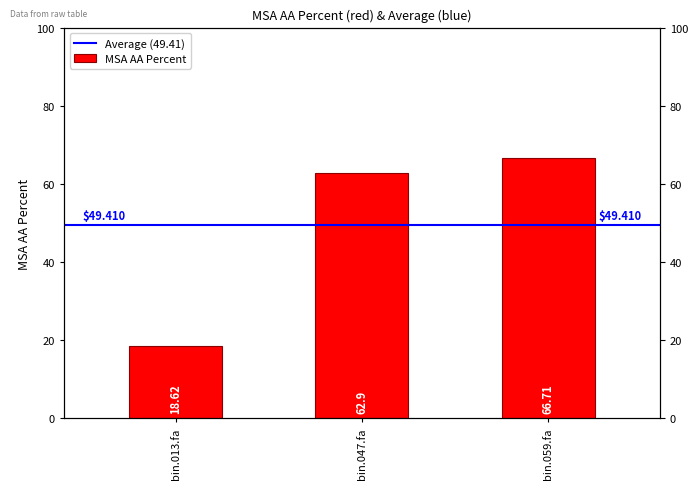

What is the label of the 3rd bar from the left?

bin.059.fa